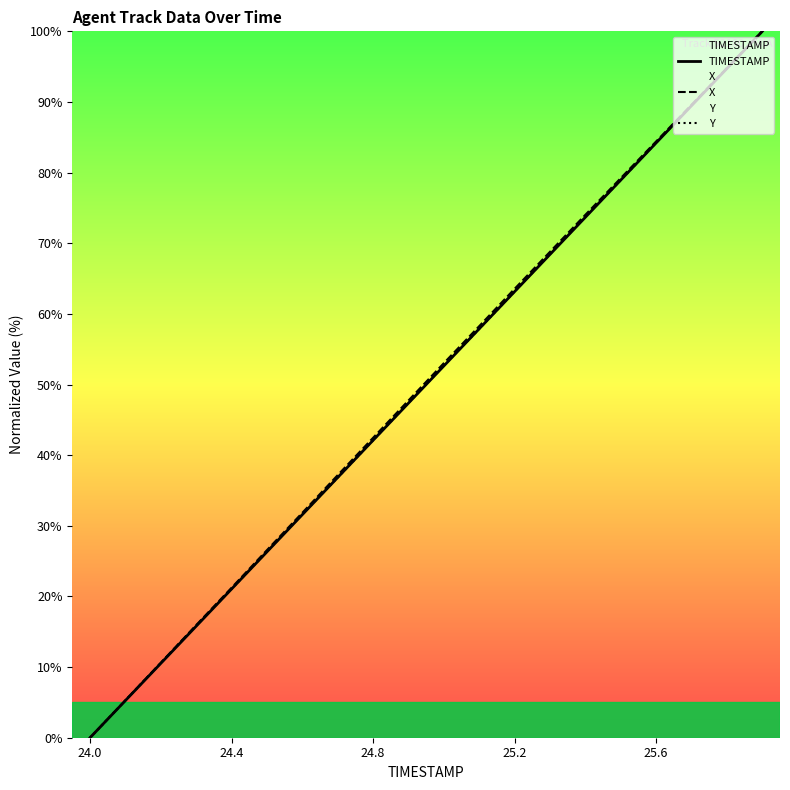

What is the greatest value displayed?

100.0